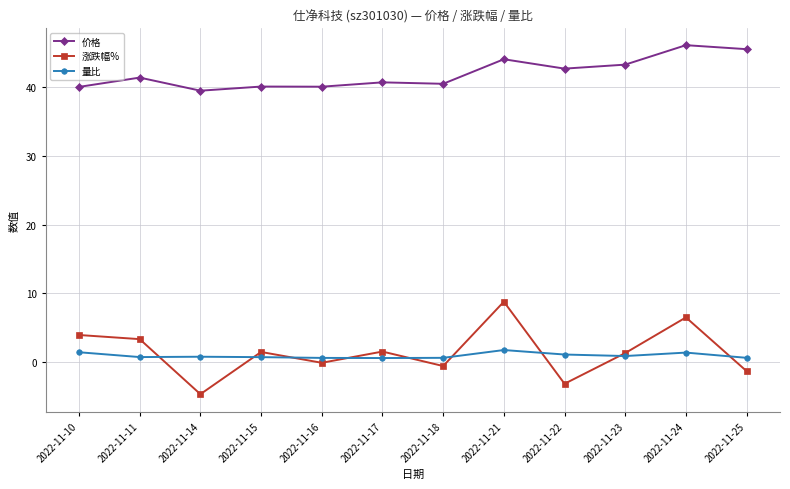

How many data points in 涨跌幅% are less than 1?

5